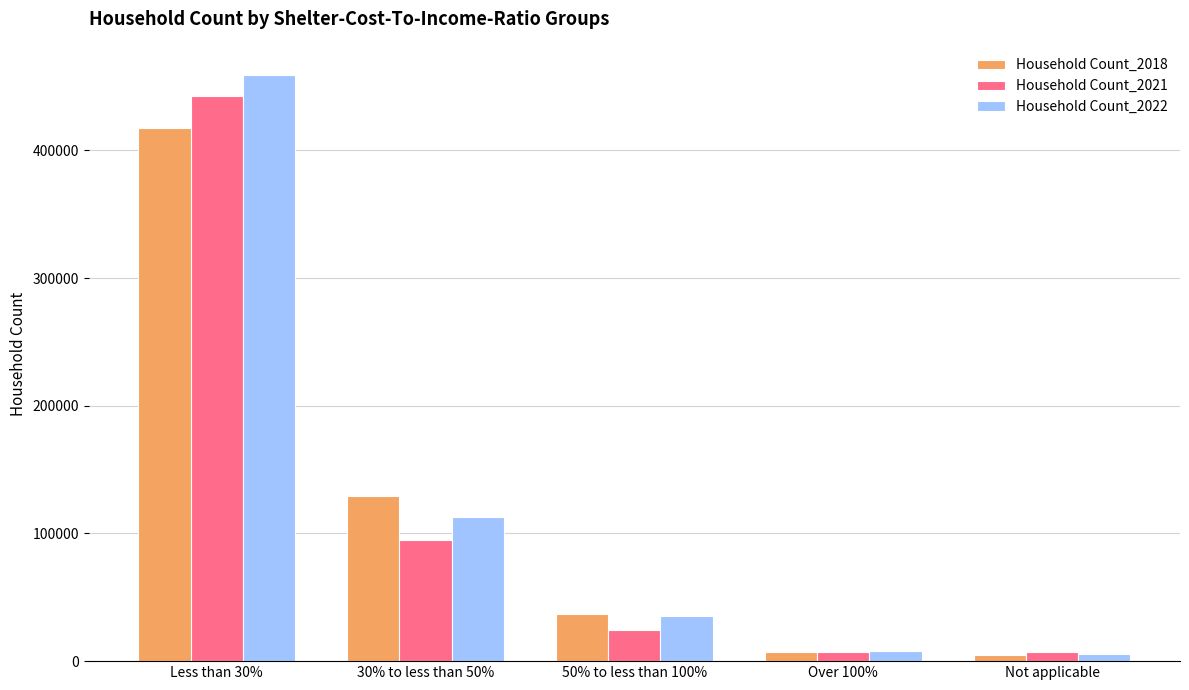

Which series has the largest range (max minus min)?

Household Count_2022